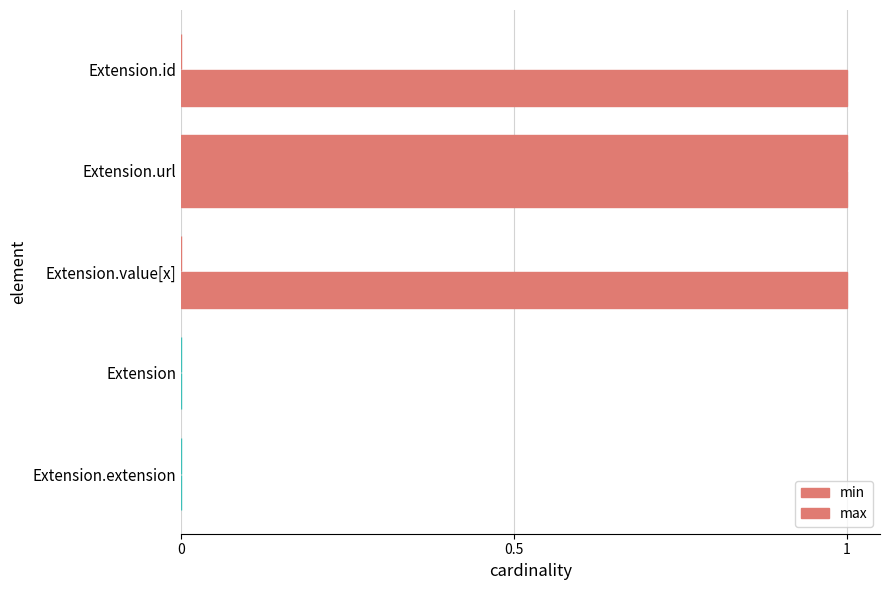

How many data points does each series have?

5